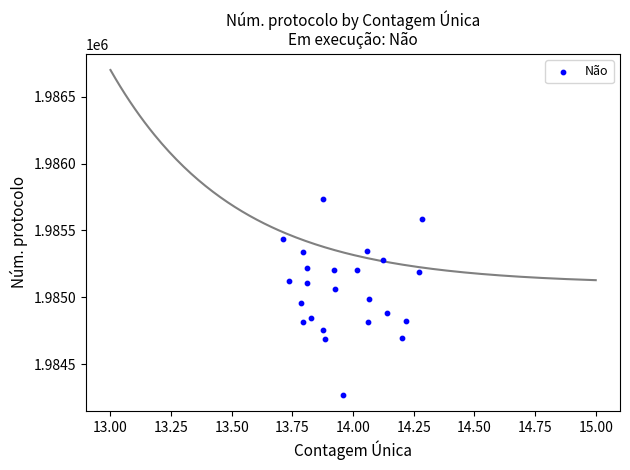

What is the range of Y values (max minus min)?

1464.9